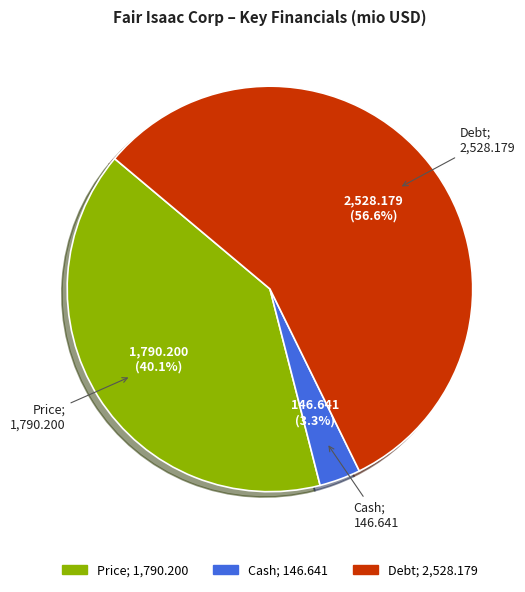

Combined, what portion of the pie is Cash and Price?

43.4%